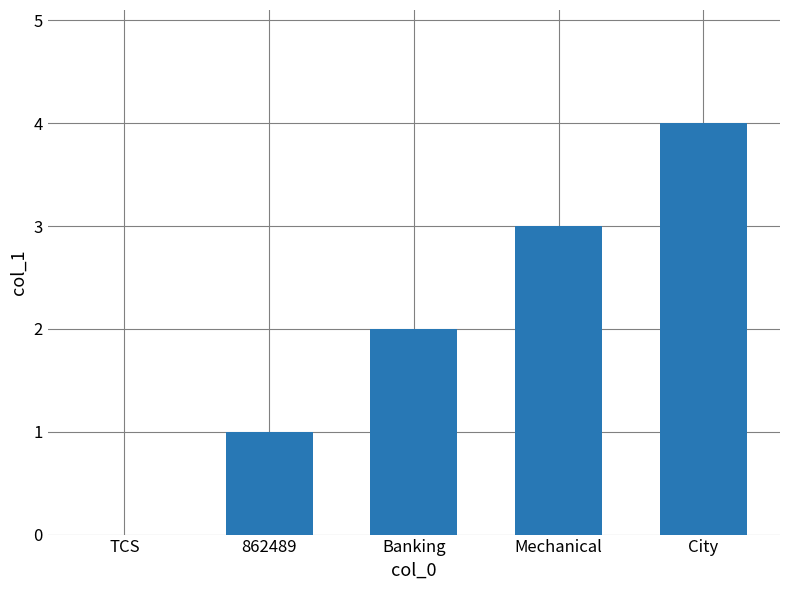

Reading left to right, extract all data points from this chart.

0	1	2	3	4